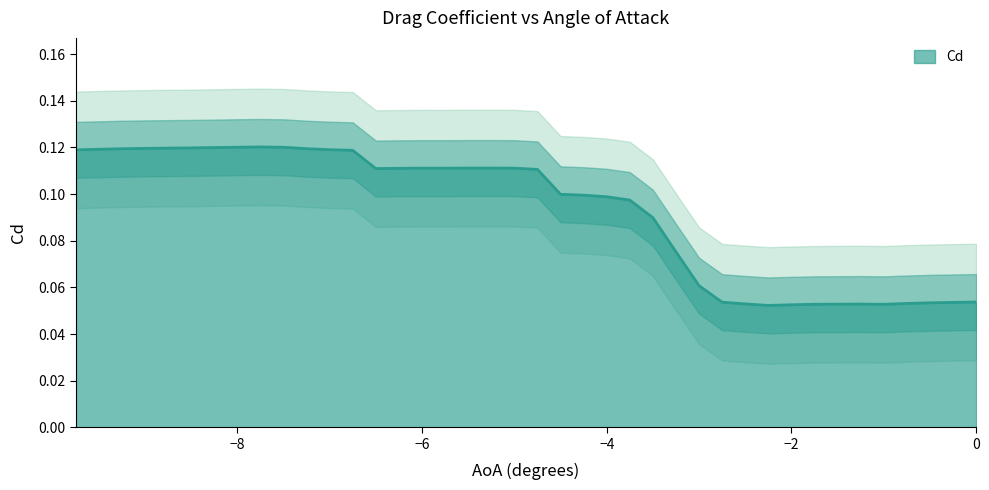

The value of Cd at −4 is 0.1. True or false?

True